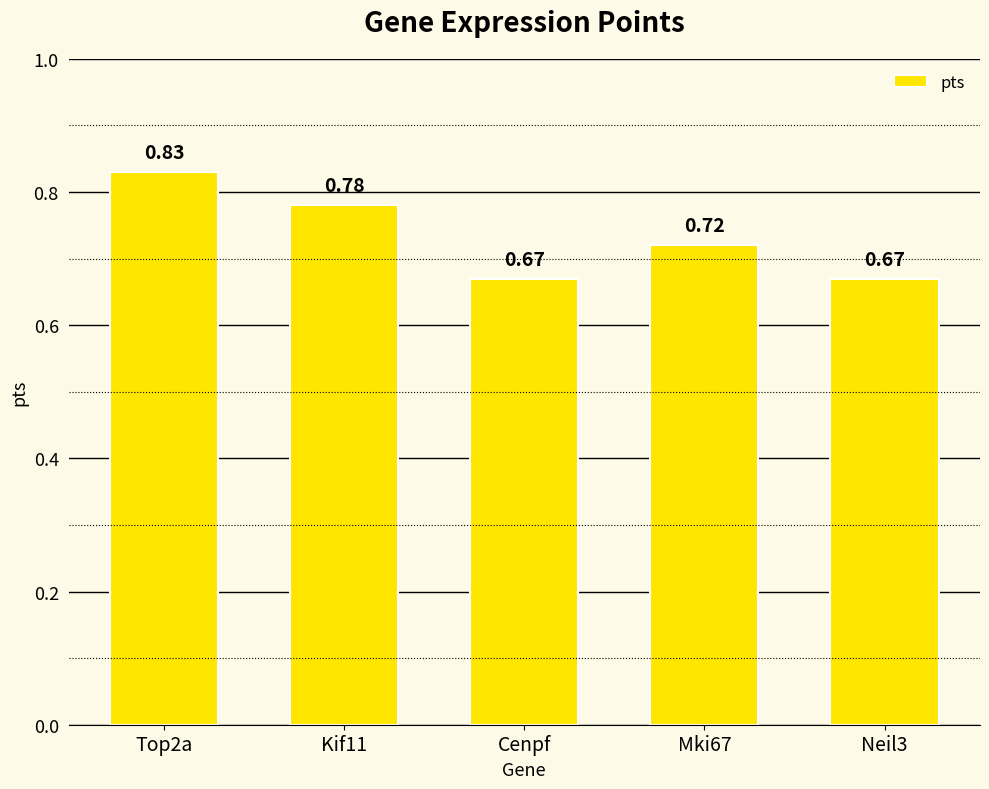

What is the sum of all values?

3.7